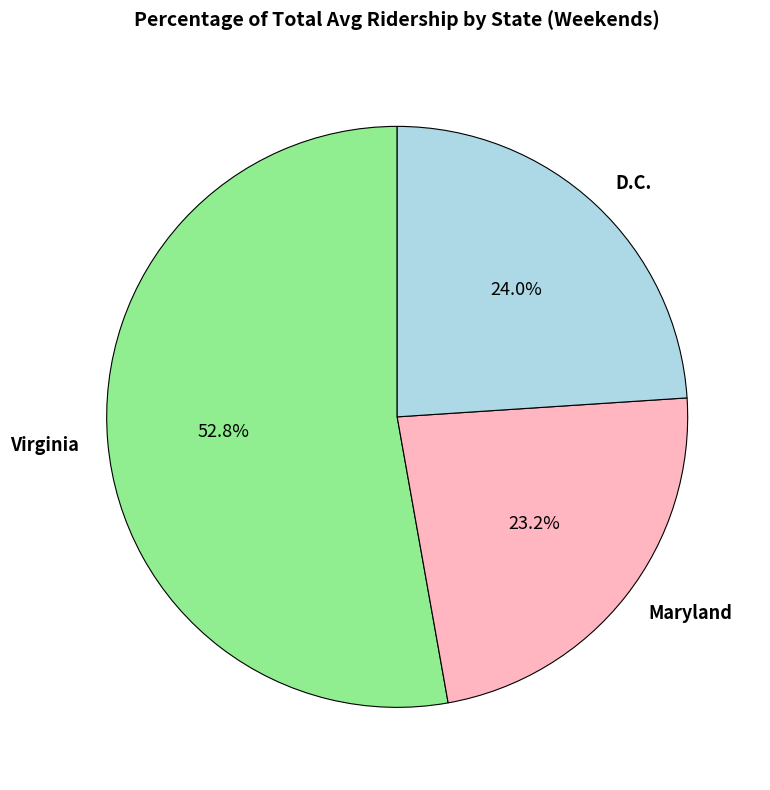

Does D.C. represent more than half of the total?

No